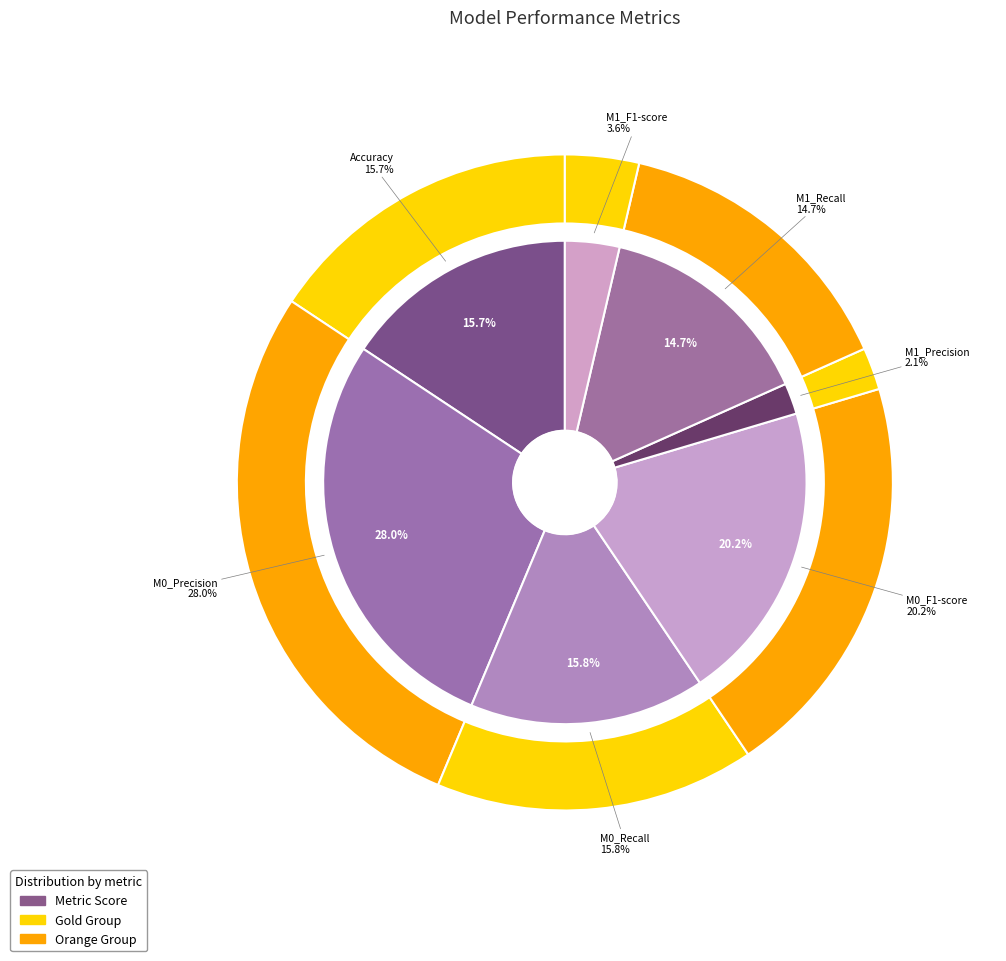

What percentage do M1_F1-score and Accuracy together represent?

19.3%